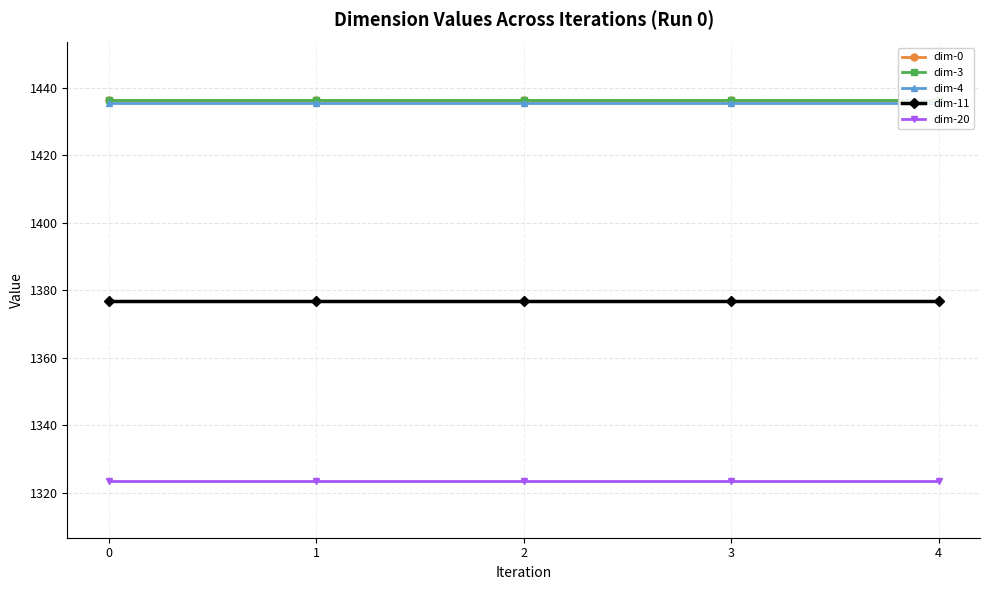

Reading left to right, list all the values displayed in this chart.

dim-0: 0=1436.5	1=1436.5	2=1436.5	3=1436.5	4=1436.5
dim-3: 0=1436.4	1=1436.4	2=1436.4	3=1436.4	4=1436.4
dim-4: 0=1435.3	1=1435.3	2=1435.3	3=1435.3	4=1435.3
dim-11: 0=1376.9	1=1376.9	2=1376.9	3=1376.9	4=1376.9
dim-20: 0=1323.7	1=1323.7	2=1323.7	3=1323.7	4=1323.7